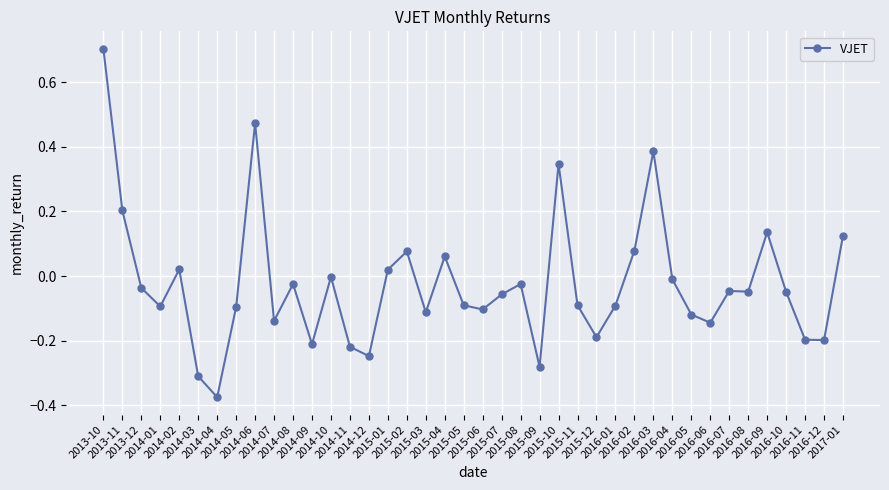

True or false: the data has more than 1 interior local peaks.

True